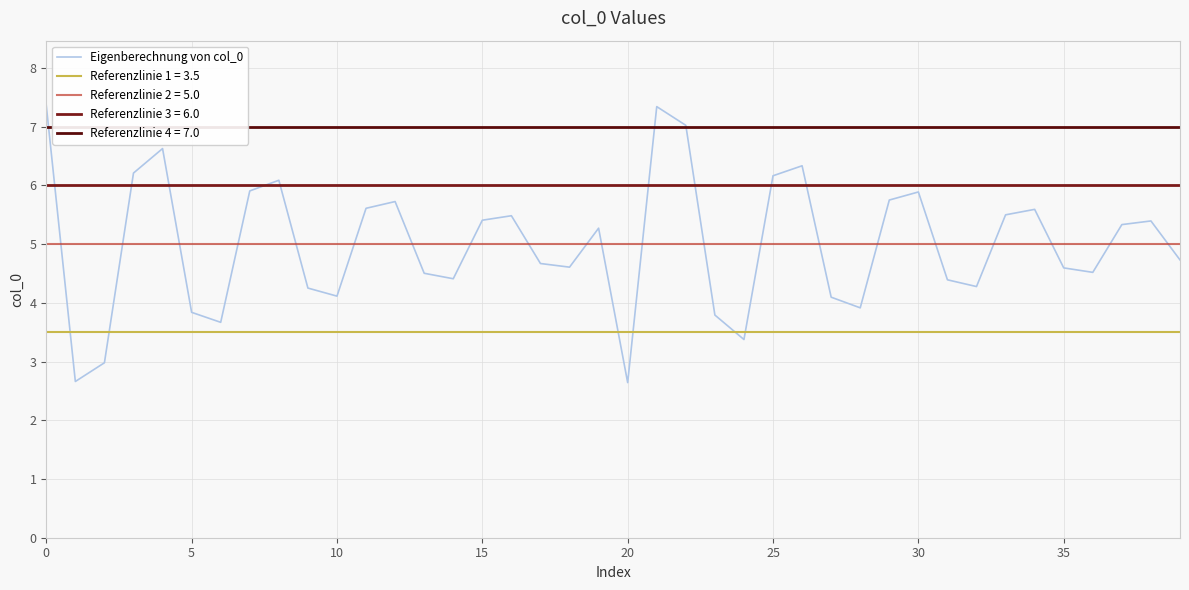

The chart shows a value of 10.4 at 25. True or false?

False